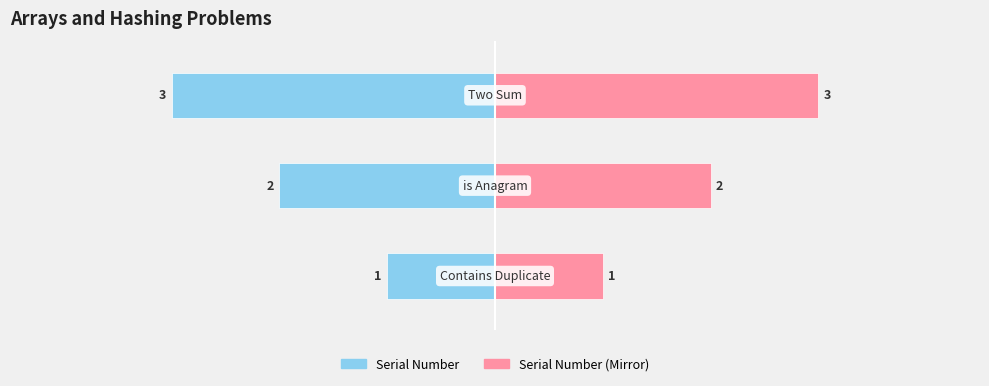

What is the label of the 1st bar from the left?

Contains Duplicate